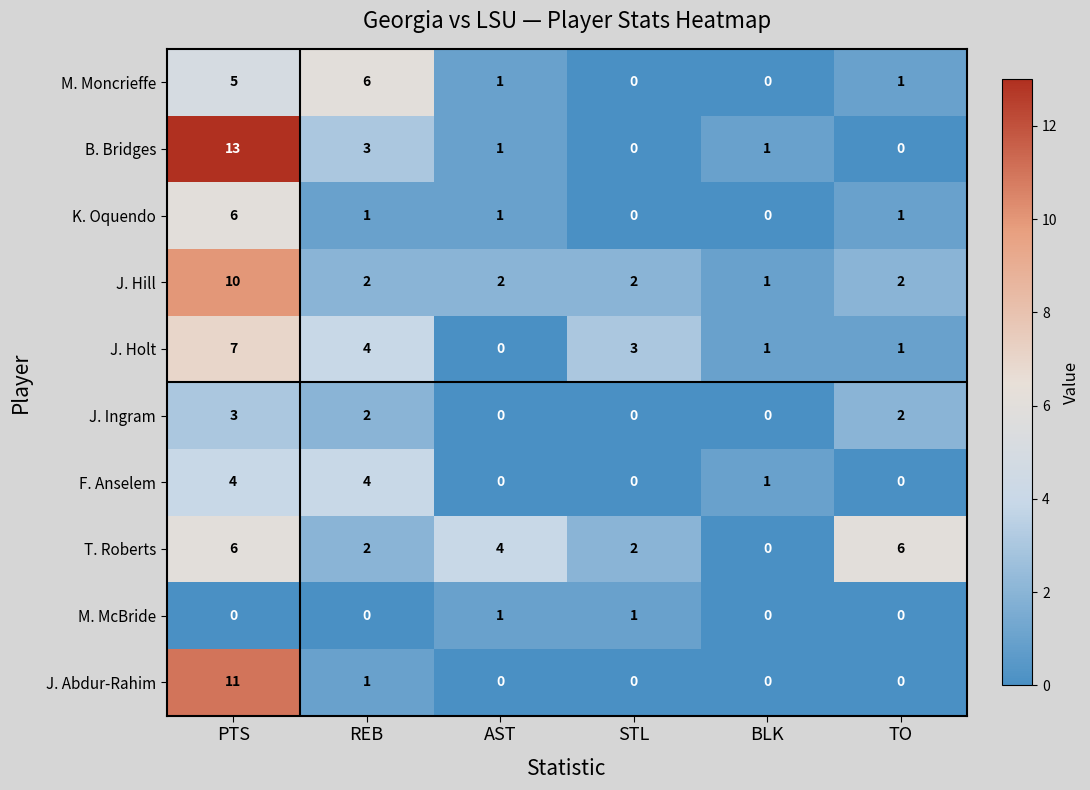

Which category has the highest value across all series?

PTS